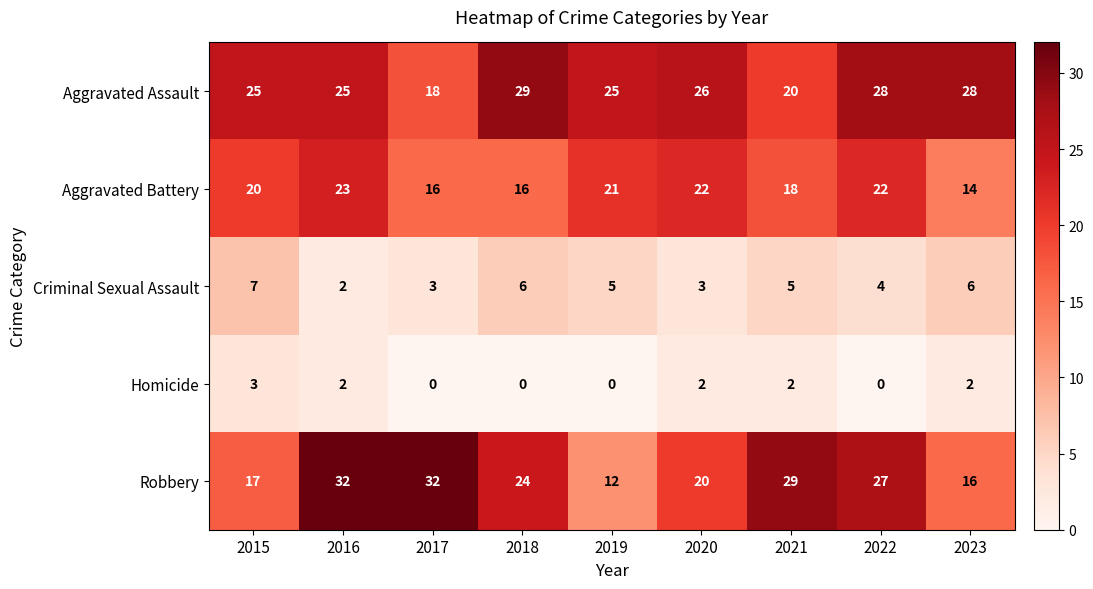

What is the difference between the highest and lowest values at 2016?

30